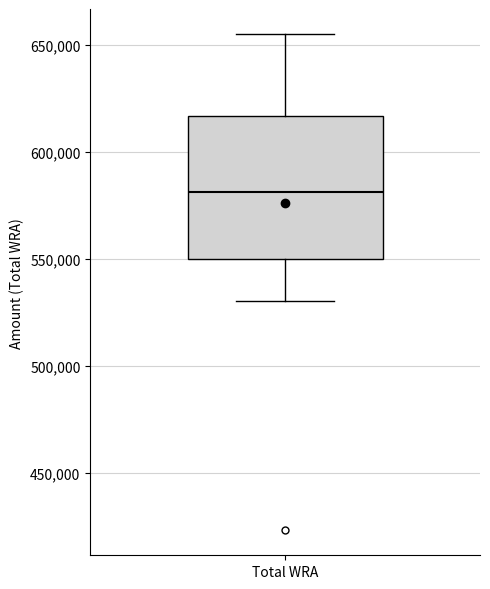

Where does the median line of the box for Total WRA sit on the y-axis? The values are not printed on the chart, so give them approximately, as read against the axis.

580000